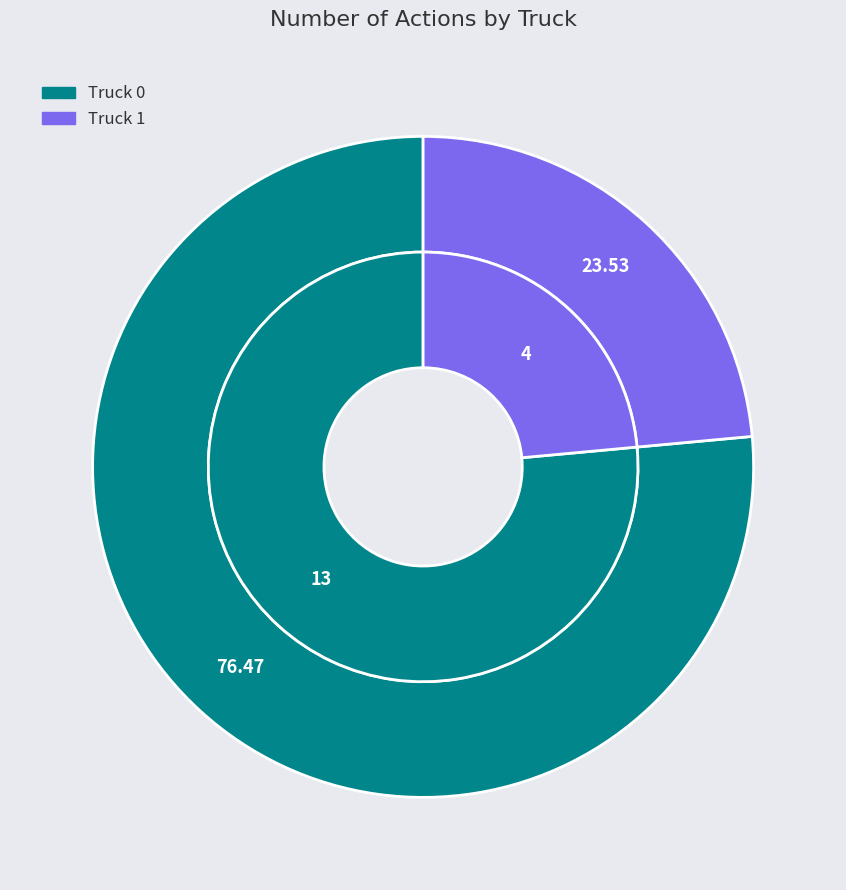

Does Truck 1 represent more than half of the total?

No